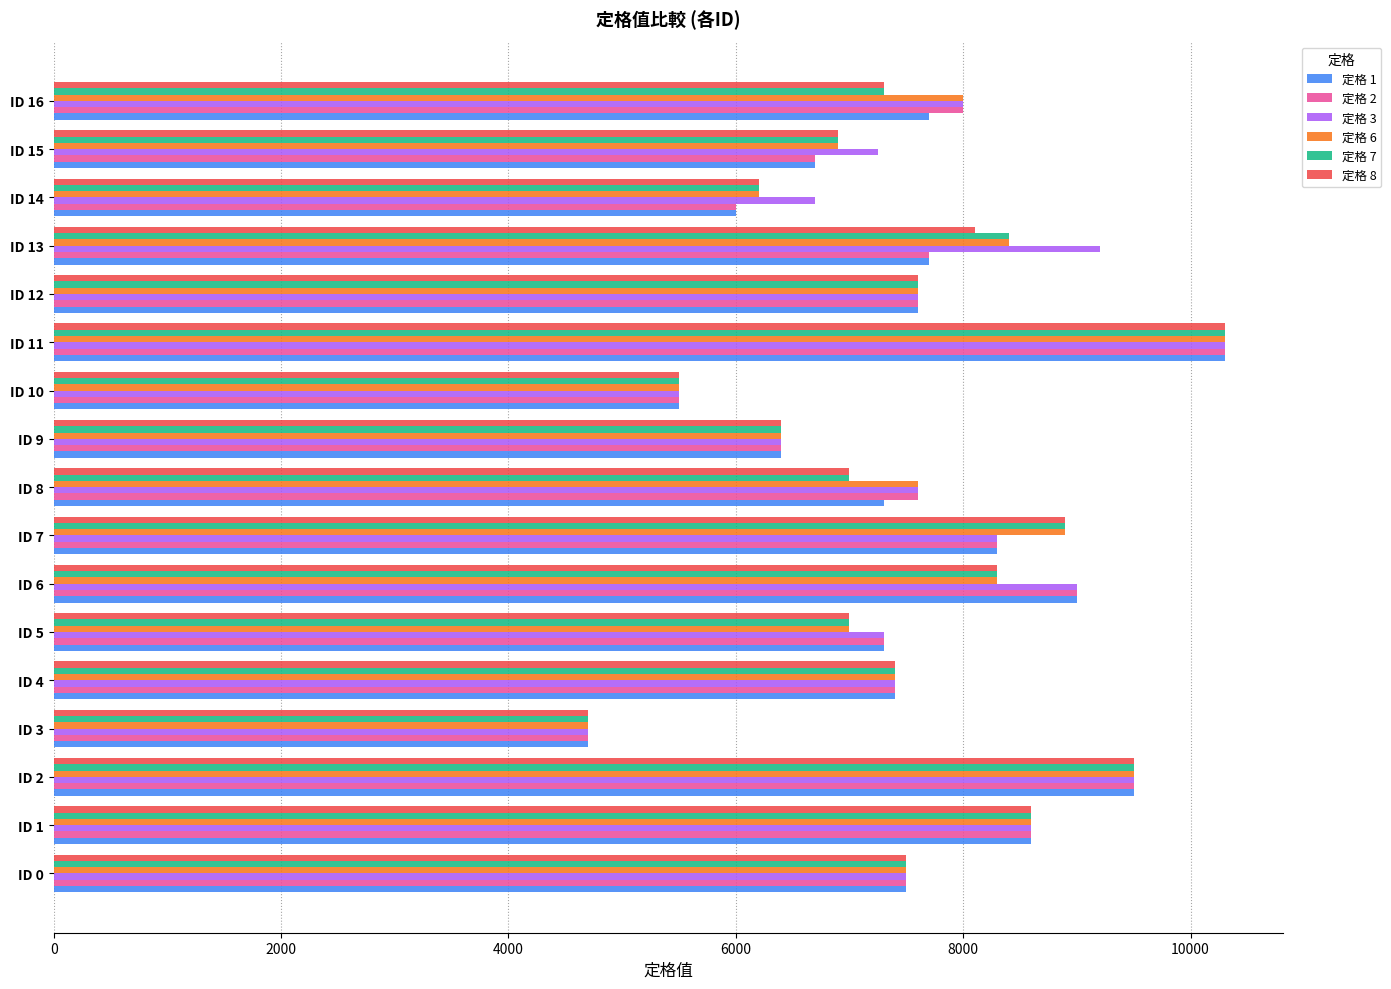

How many categories are shown in the chart?

17